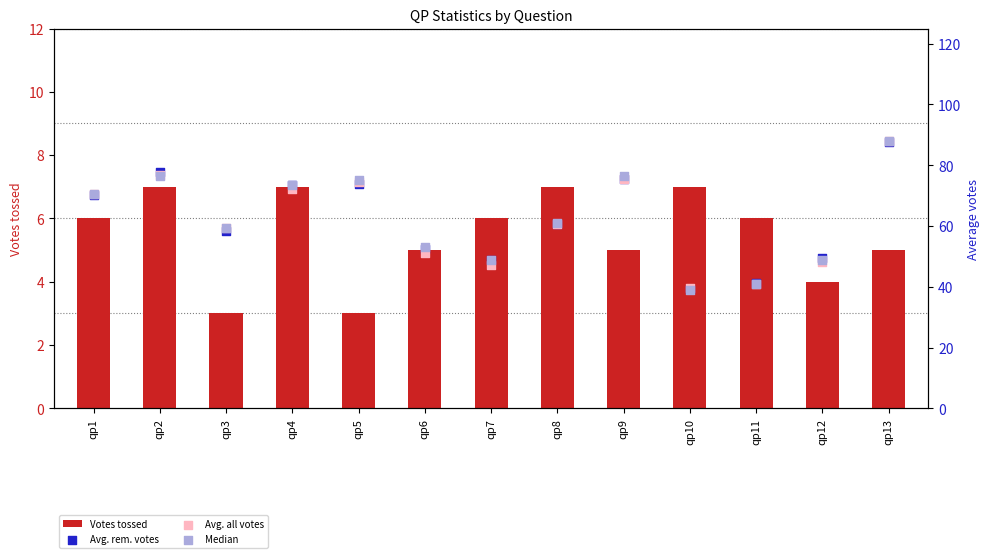

At which category is the sum across all series the highest?

qp13